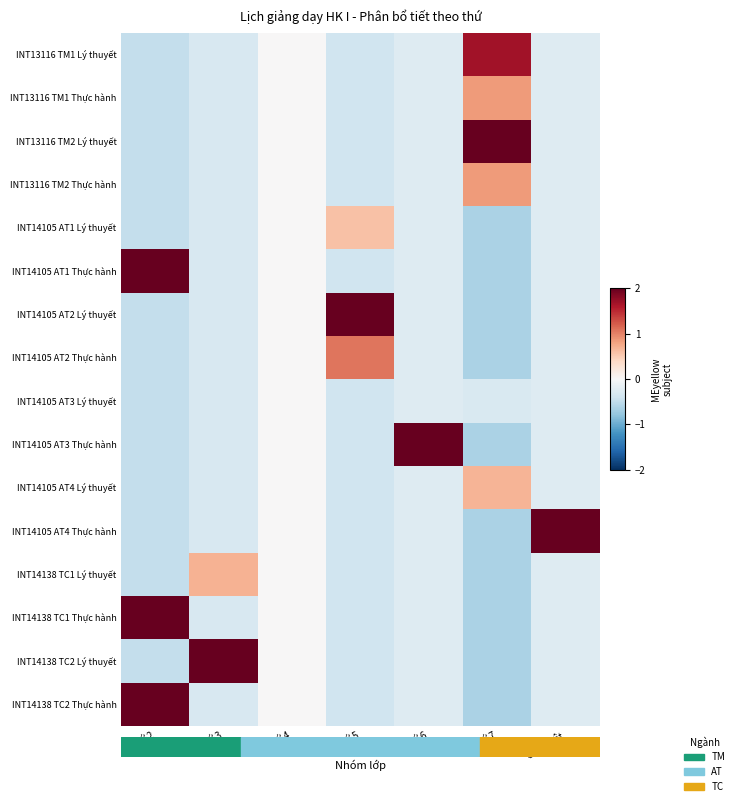

Reading right to left, what are all the values shown in this chart?

INT13116 TM1 Lý thuyết: Chủ nhật=-0.3	Thứ 7=1.7	Thứ 6=-0.3	Thứ 5=-0.4	Thứ 4=0.0	Thứ 3=-0.3	Thứ 2=-0.5
INT13116 TM1 Thực hành: Chủ nhật=-0.3	Thứ 7=0.8	Thứ 6=-0.3	Thứ 5=-0.4	Thứ 4=0.0	Thứ 3=-0.3	Thứ 2=-0.5
INT13116 TM2 Lý thuyết: Chủ nhật=-0.3	Thứ 7=2.7	Thứ 6=-0.3	Thứ 5=-0.4	Thứ 4=0.0	Thứ 3=-0.3	Thứ 2=-0.5
INT13116 TM2 Thực hành: Chủ nhật=-0.3	Thứ 7=0.8	Thứ 6=-0.3	Thứ 5=-0.4	Thứ 4=0.0	Thứ 3=-0.3	Thứ 2=-0.5
INT14105 AT1 Lý thuyết: Chủ nhật=-0.3	Thứ 7=-0.6	Thứ 6=-0.3	Thứ 5=0.6	Thứ 4=0.0	Thứ 3=-0.3	Thứ 2=-0.5
INT14105 AT1 Thực hành: Chủ nhật=-0.3	Thứ 7=-0.6	Thứ 6=-0.3	Thứ 5=-0.4	Thứ 4=0.0	Thứ 3=-0.3	Thứ 2=2.1
INT14105 AT2 Lý thuyết: Chủ nhật=-0.3	Thứ 7=-0.6	Thứ 6=-0.3	Thứ 5=3.5	Thứ 4=0.0	Thứ 3=-0.3	Thứ 2=-0.5
INT14105 AT2 Thực hành: Chủ nhật=-0.3	Thứ 7=-0.6	Thứ 6=-0.3	Thứ 5=1.1	Thứ 4=0.0	Thứ 3=-0.3	Thứ 2=-0.5
INT14105 AT3 Lý thuyết: Chủ nhật=-0.3	Thứ 7=-0.3	Thứ 6=-0.3	Thứ 5=-0.4	Thứ 4=0.0	Thứ 3=-0.3	Thứ 2=-0.5
INT14105 AT3 Thực hành: Chủ nhật=-0.3	Thứ 7=-0.6	Thứ 6=3.9	Thứ 5=-0.4	Thứ 4=0.0	Thứ 3=-0.3	Thứ 2=-0.5
INT14105 AT4 Lý thuyết: Chủ nhật=-0.3	Thứ 7=0.7	Thứ 6=-0.3	Thứ 5=-0.4	Thứ 4=0.0	Thứ 3=-0.3	Thứ 2=-0.5
INT14105 AT4 Thực hành: Chủ nhật=3.9	Thứ 7=-0.6	Thứ 6=-0.3	Thứ 5=-0.4	Thứ 4=0.0	Thứ 3=-0.3	Thứ 2=-0.5
INT14138 TC1 Lý thuyết: Chủ nhật=-0.3	Thứ 7=-0.6	Thứ 6=-0.3	Thứ 5=-0.4	Thứ 4=0.0	Thứ 3=0.7	Thứ 2=-0.5
INT14138 TC1 Thực hành: Chủ nhật=-0.3	Thứ 7=-0.6	Thứ 6=-0.3	Thứ 5=-0.4	Thứ 4=0.0	Thứ 3=-0.3	Thứ 2=2.1
INT14138 TC2 Lý thuyết: Chủ nhật=-0.3	Thứ 7=-0.6	Thứ 6=-0.3	Thứ 5=-0.4	Thứ 4=0.0	Thứ 3=3.8	Thứ 2=-0.5
INT14138 TC2 Thực hành: Chủ nhật=-0.3	Thứ 7=-0.6	Thứ 6=-0.3	Thứ 5=-0.4	Thứ 4=0.0	Thứ 3=-0.3	Thứ 2=2.1